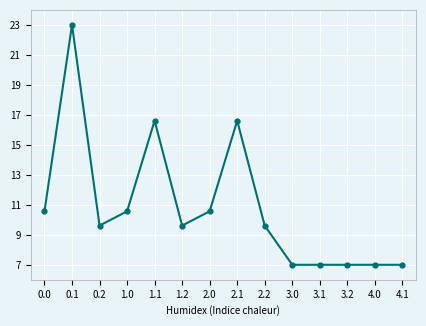

What is the value of the 13th point from the left?

7.0